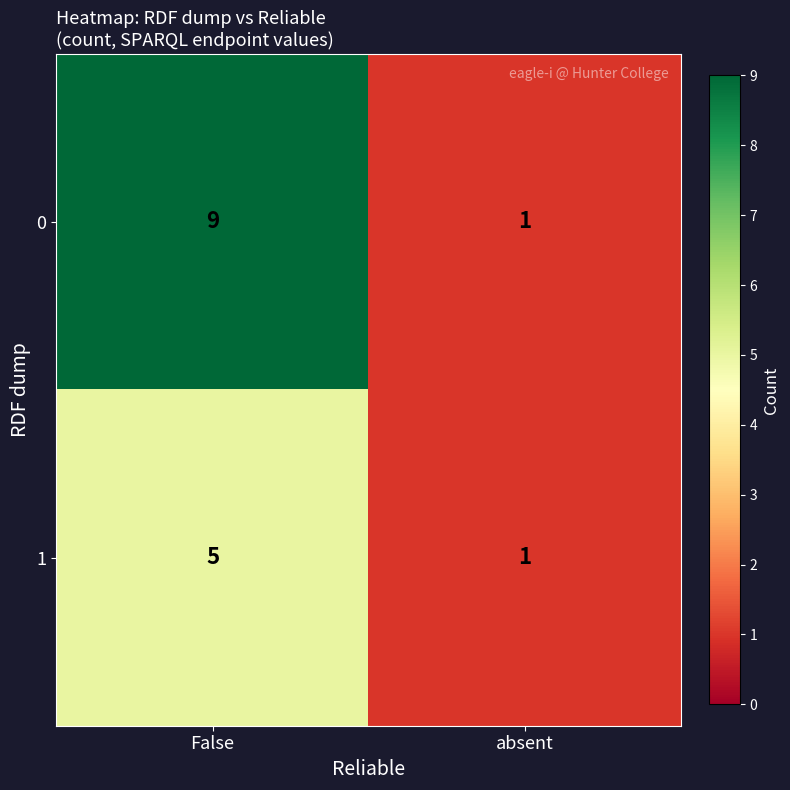

Is it true that 1 equals 2 at absent?

False